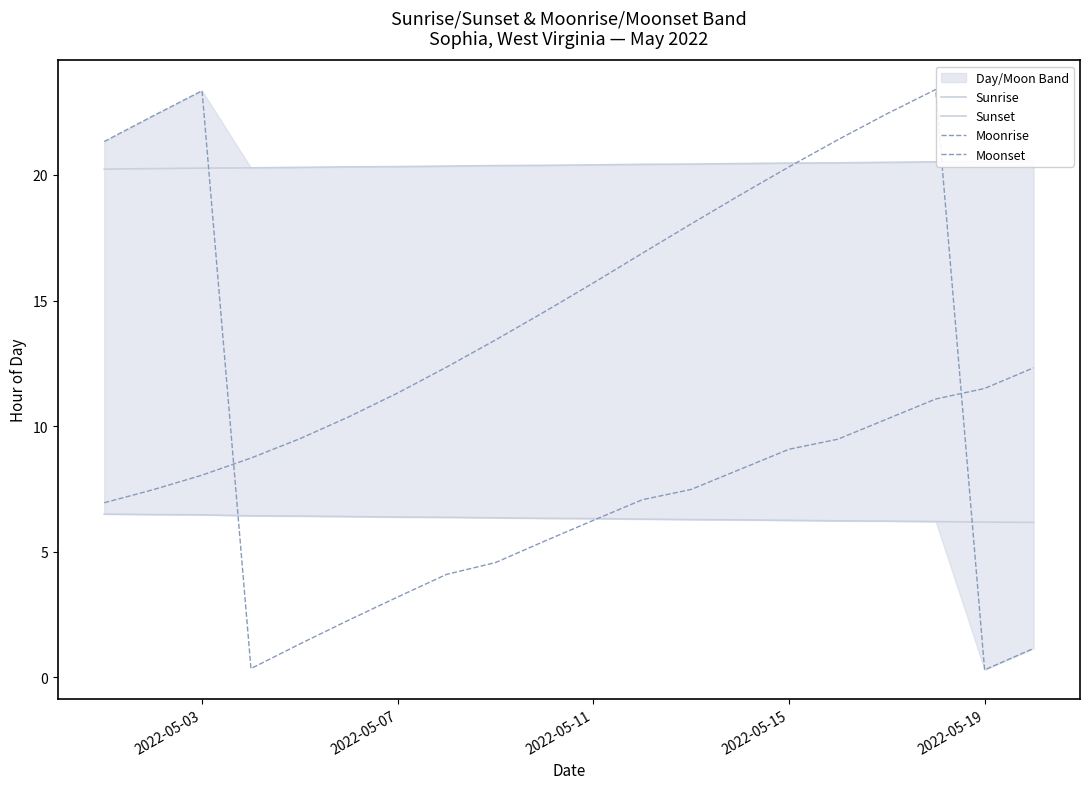

What is the sum of all Sunset values?

407.8